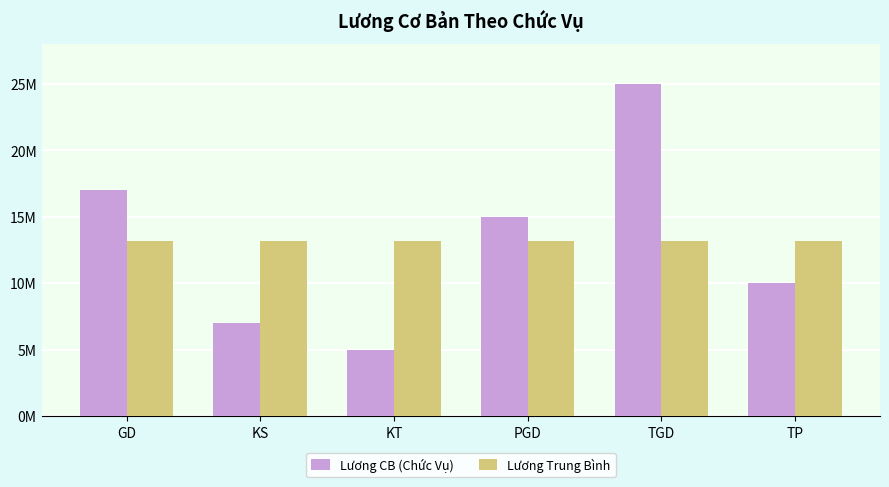

Are the bars horizontal?

No